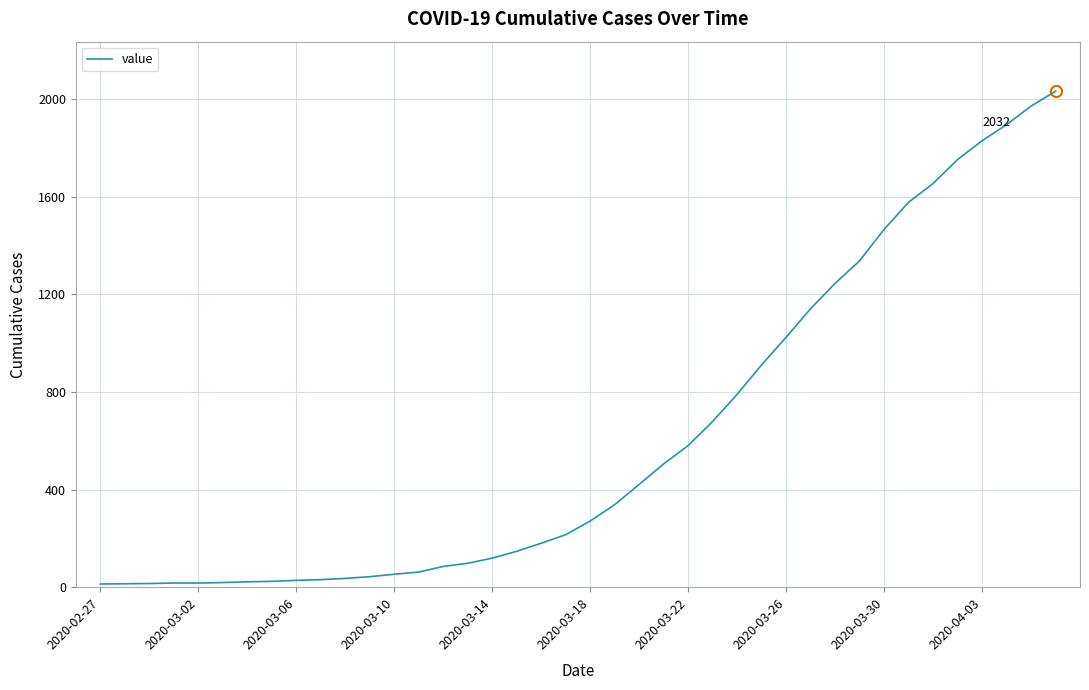

What is the greatest value displayed?

2032